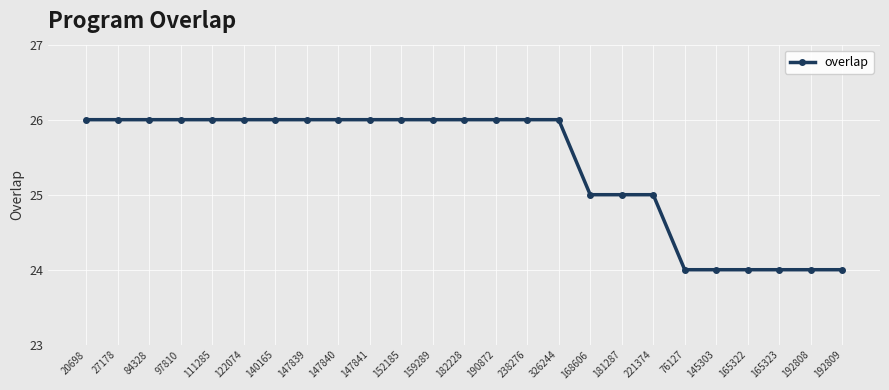

What is the label of the 24th point from the right?

27178